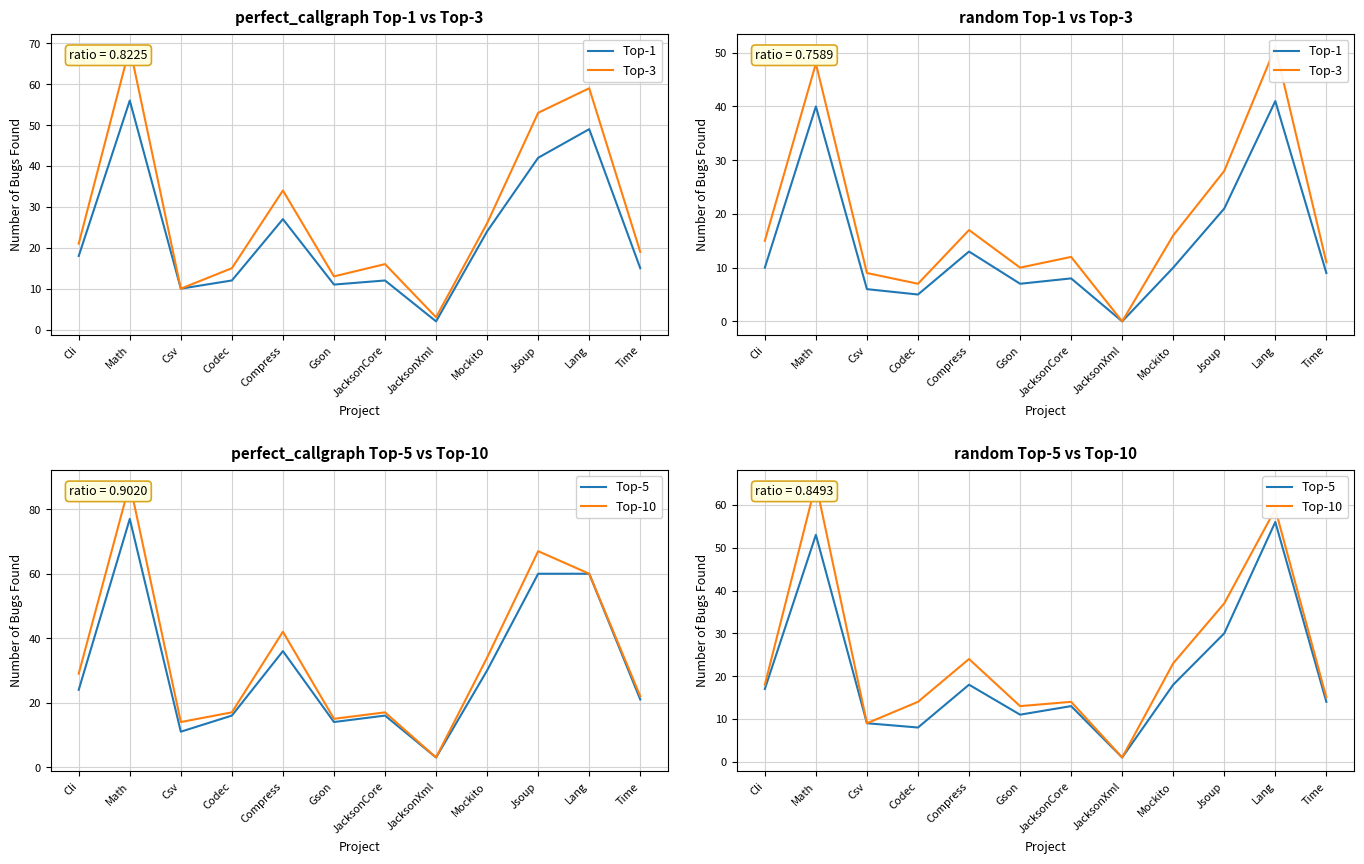

What is the difference between the highest and lowest values at Lang?

18